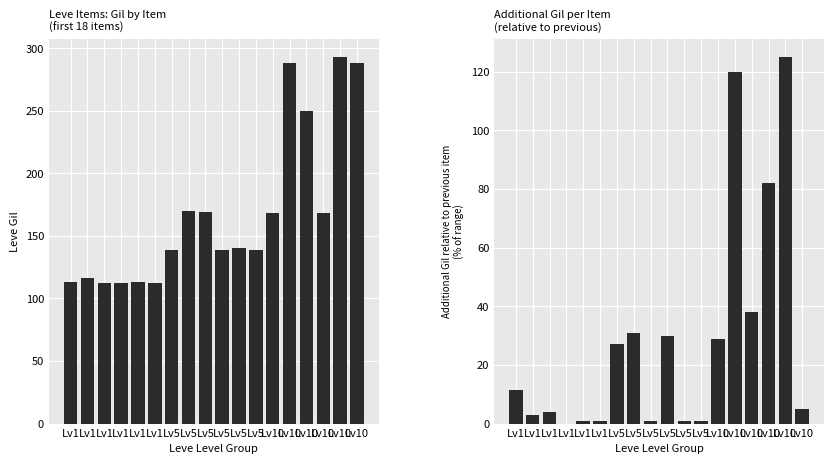

Between Lv10 and Lv5, which is larger?

Lv10